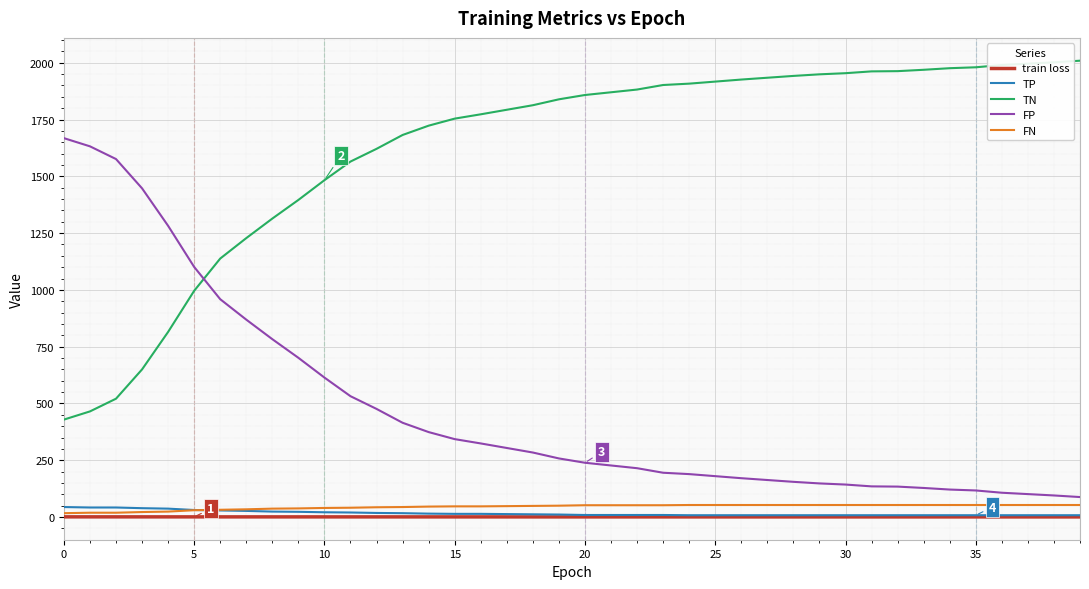

Which series has the largest total across all categories?

TN